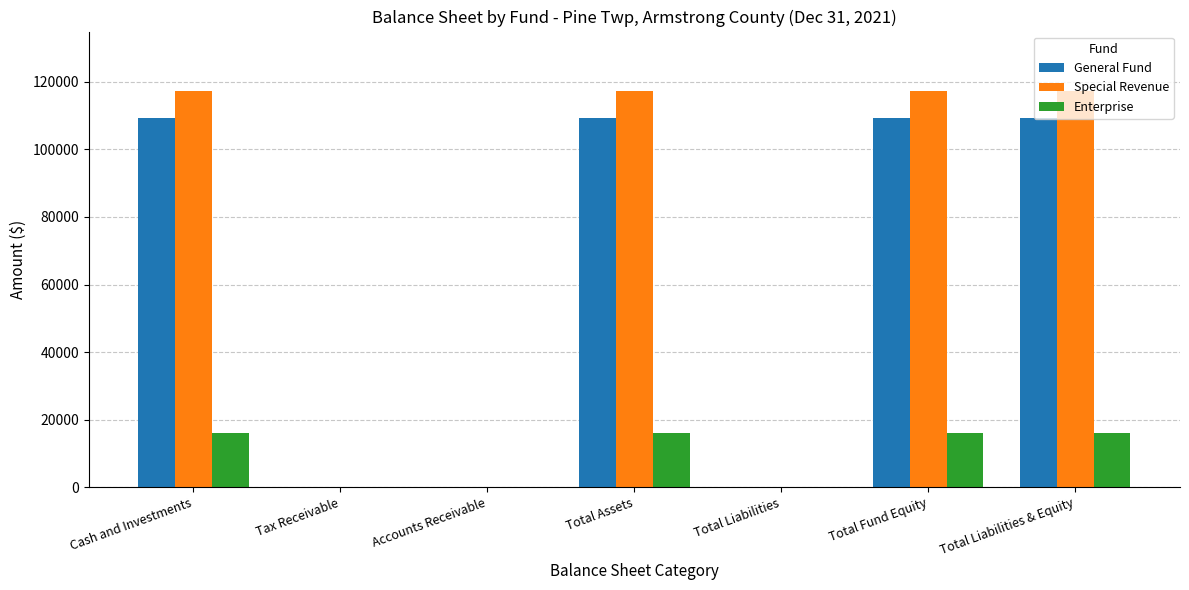

How many series are shown in this chart?

3